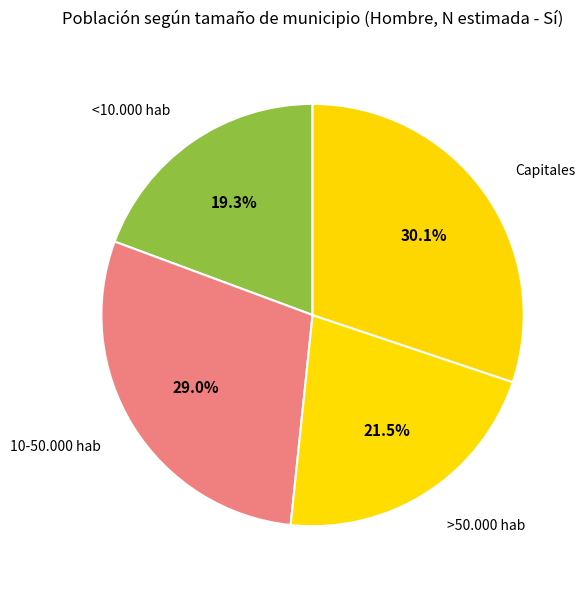

What is the ratio of the value at 10-50.000 hab to the value at Capitales?

1.0